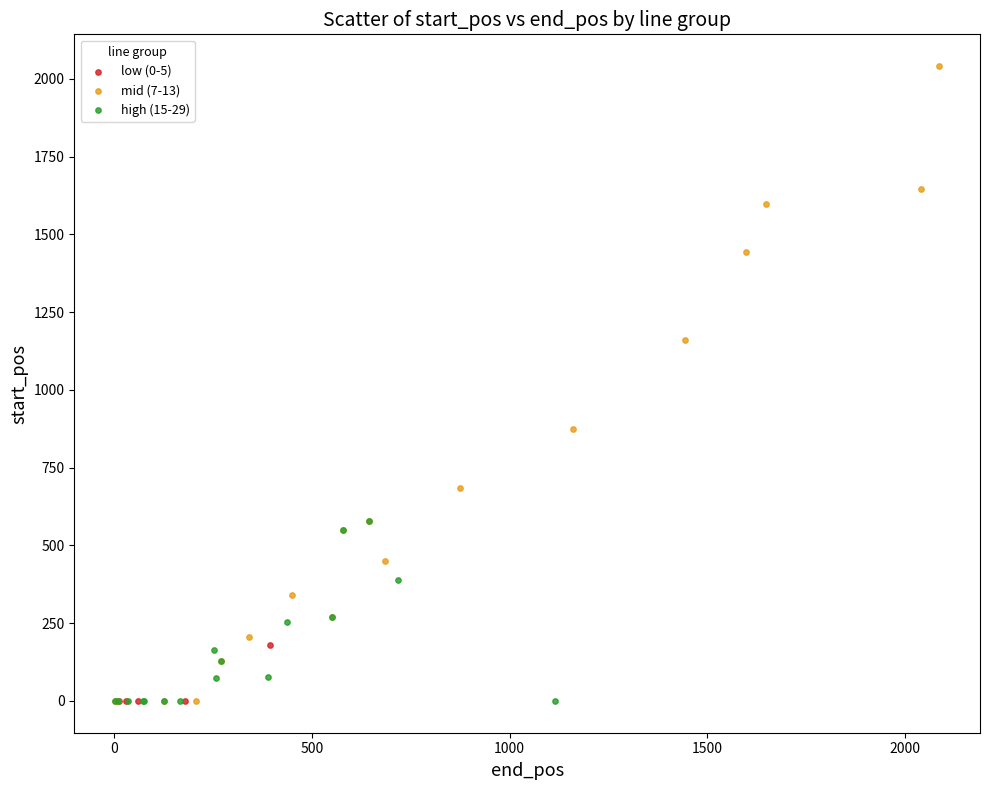

Which series contains the highest Y value?

mid (7-13)